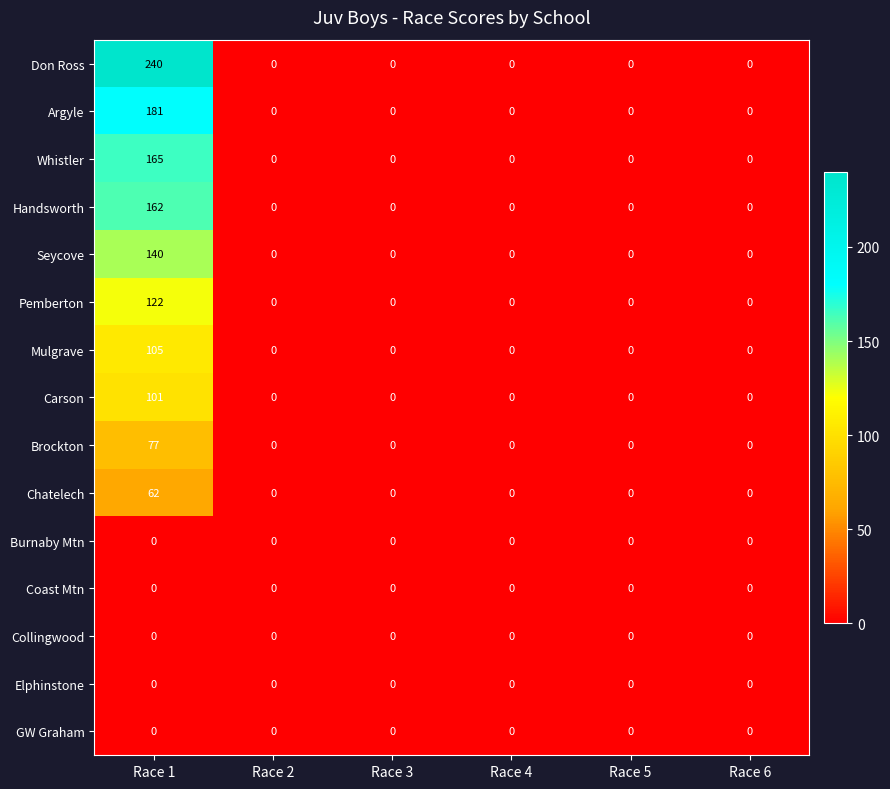

At which category is the sum across all series the highest?

Race 1